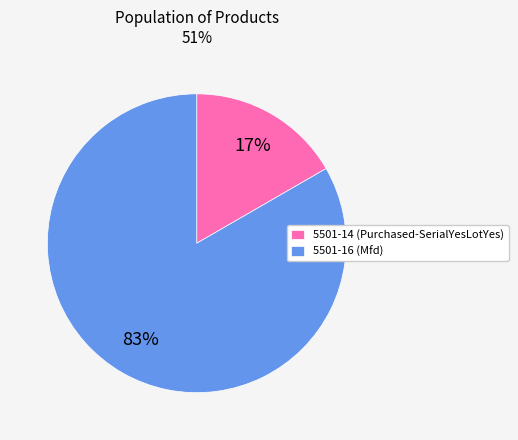

Which slice is the smallest?

5501-14 (Purchased-SerialYesLotYes)